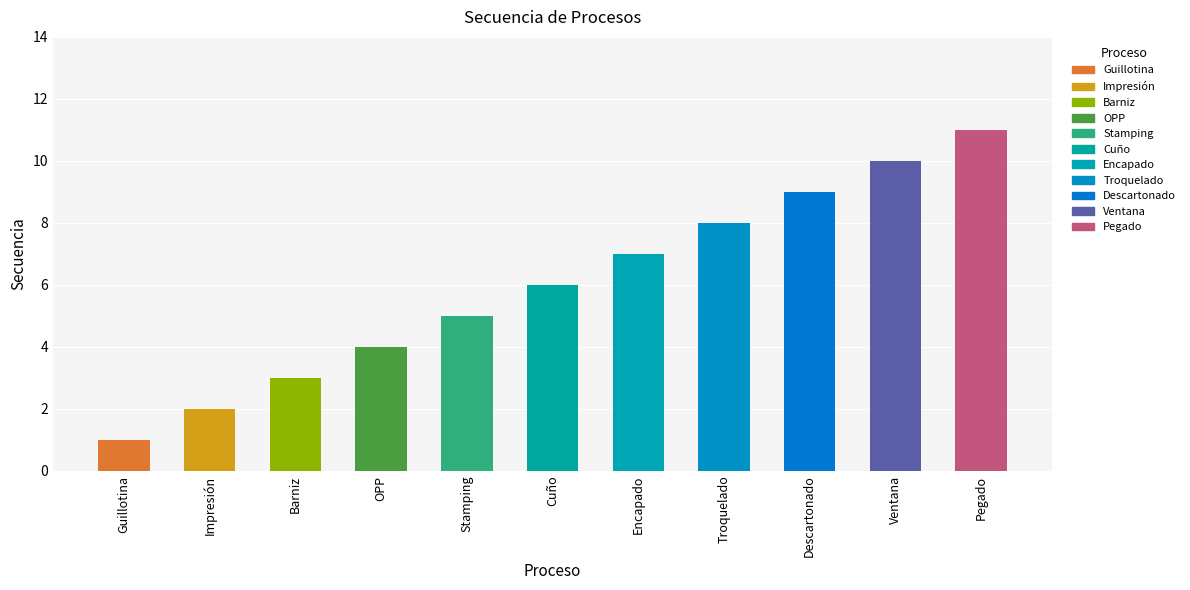

Read the value at Cuño.

6